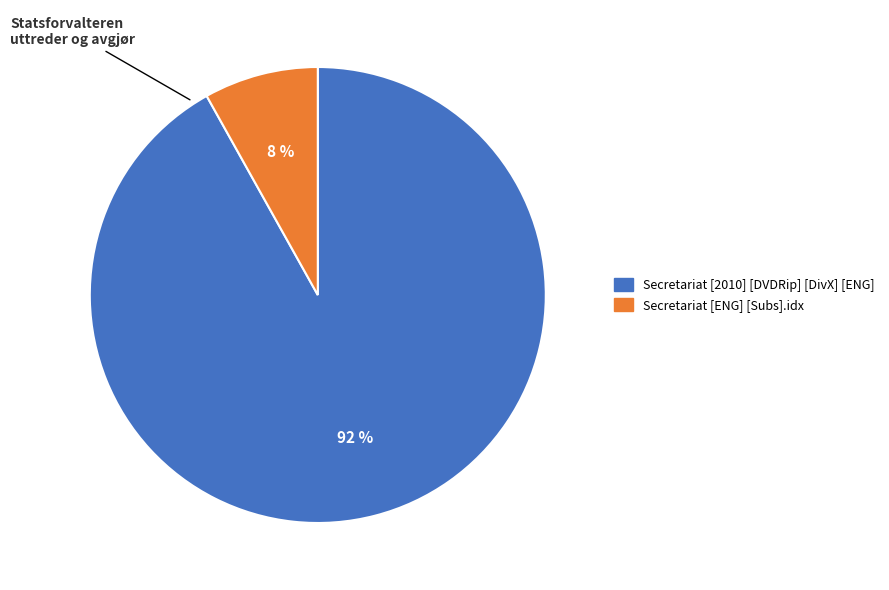

To the nearest percent, what is the difference between the Secretariat [2010] [DVDRip] [DivX] [ENG] and Secretariat [ENG] [Subs].idx slice percentages?

84%